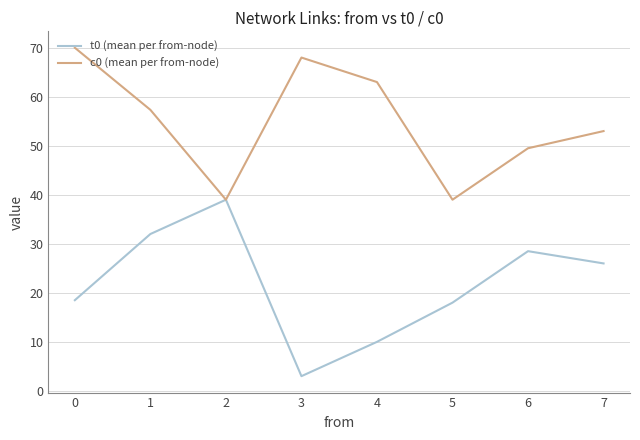

List the series in order of their overall mean, lowest first.

t0 (mean per from-node), c0 (mean per from-node)